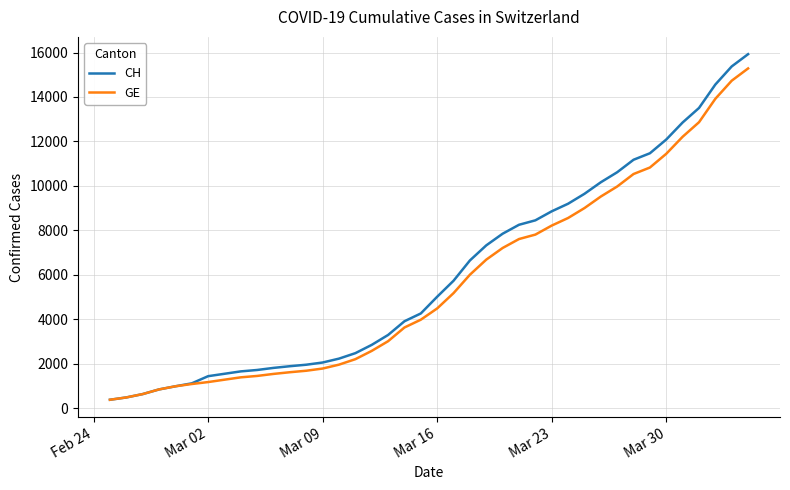

Rank the series by their maximum value, from highest to lowest.

CH, GE